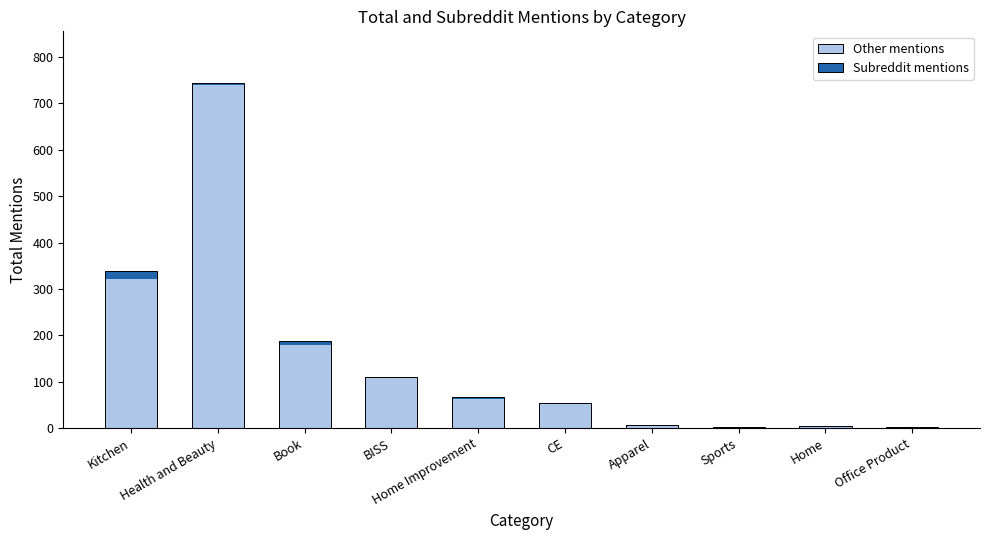

What are all the series names shown in the legend?

Other mentions, Subreddit mentions